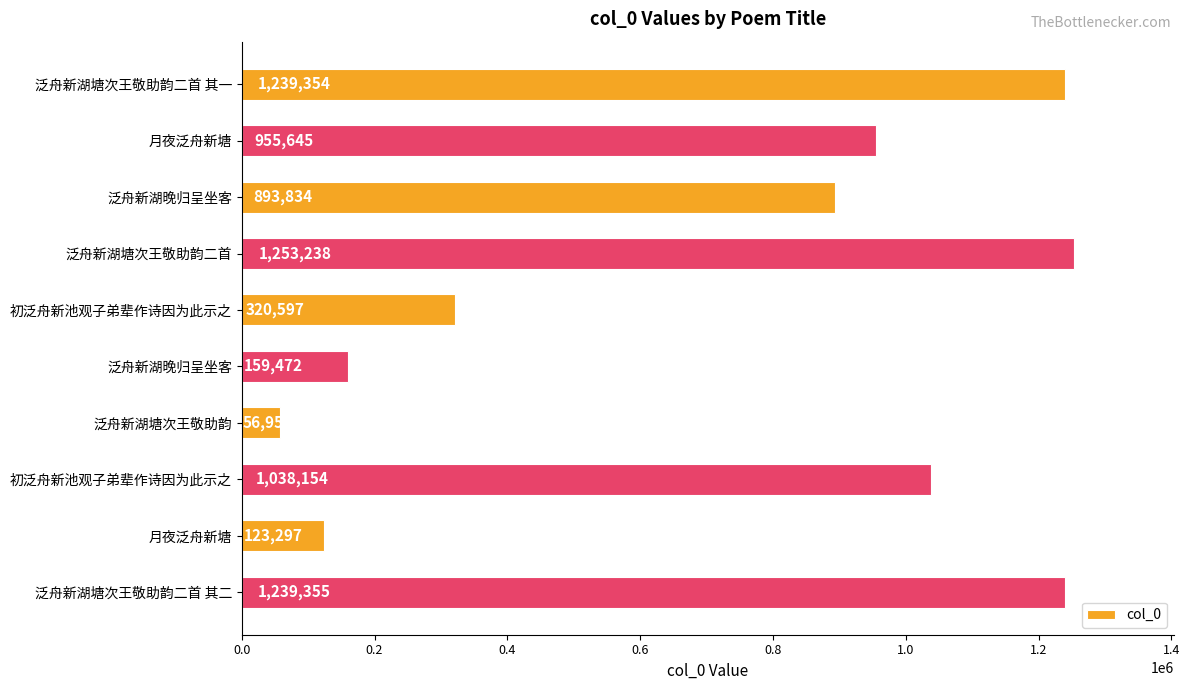

At which category does the chart reach its peak across all series?

泛舟新湖塘次王敬助韵二首